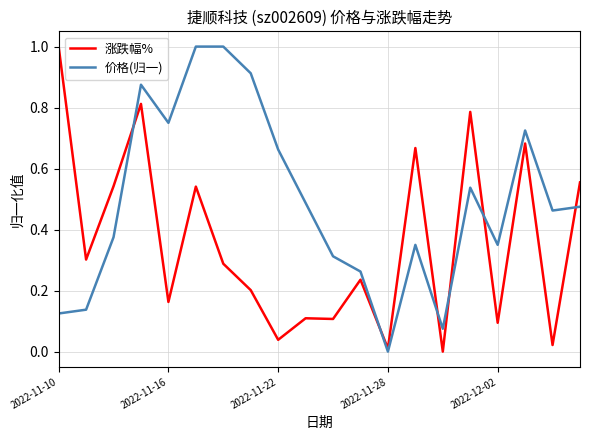

Which series has the largest total across all categories?

价格(归一)